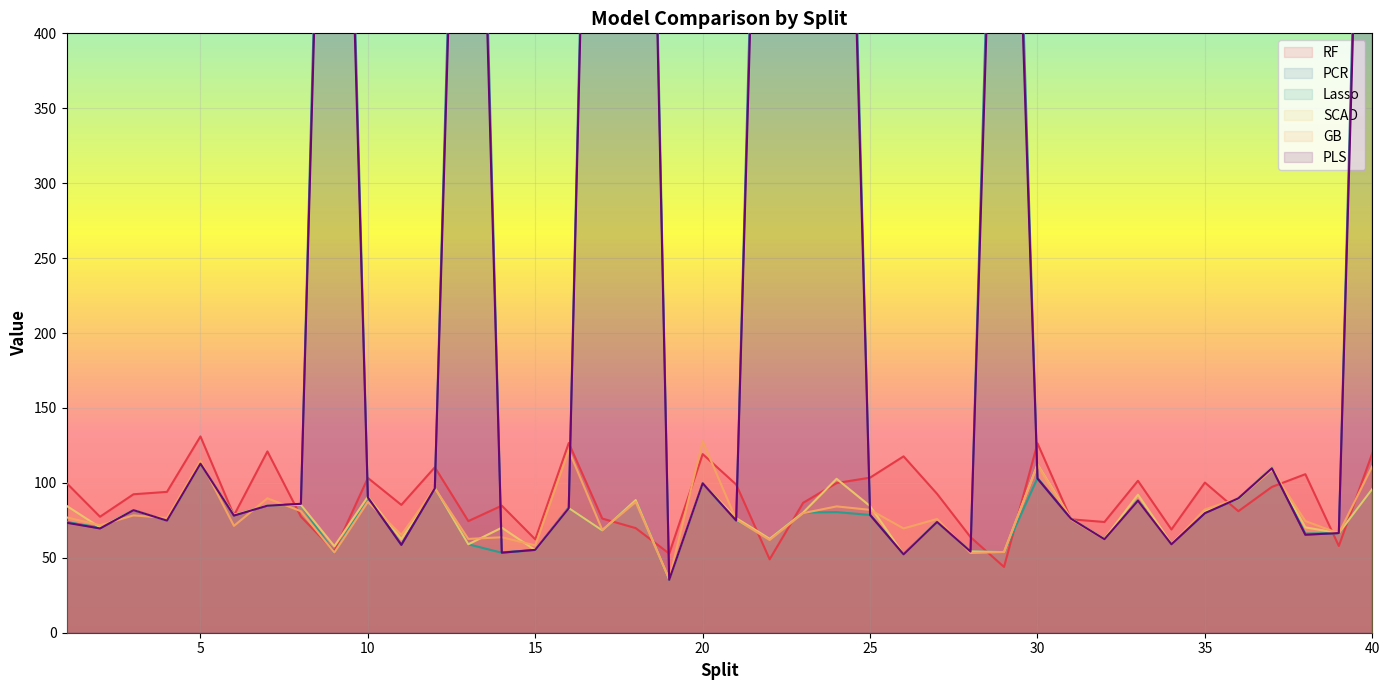

How many interior local peaks does the GB series have?

14